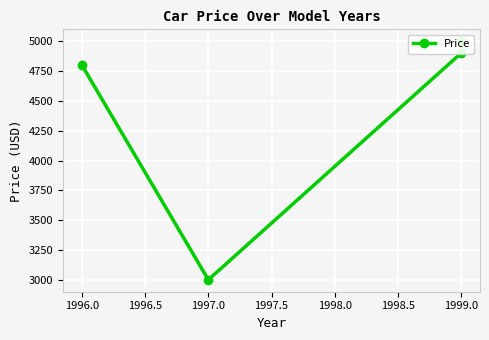

The value at 1999.0 is 3024. True or false?

False